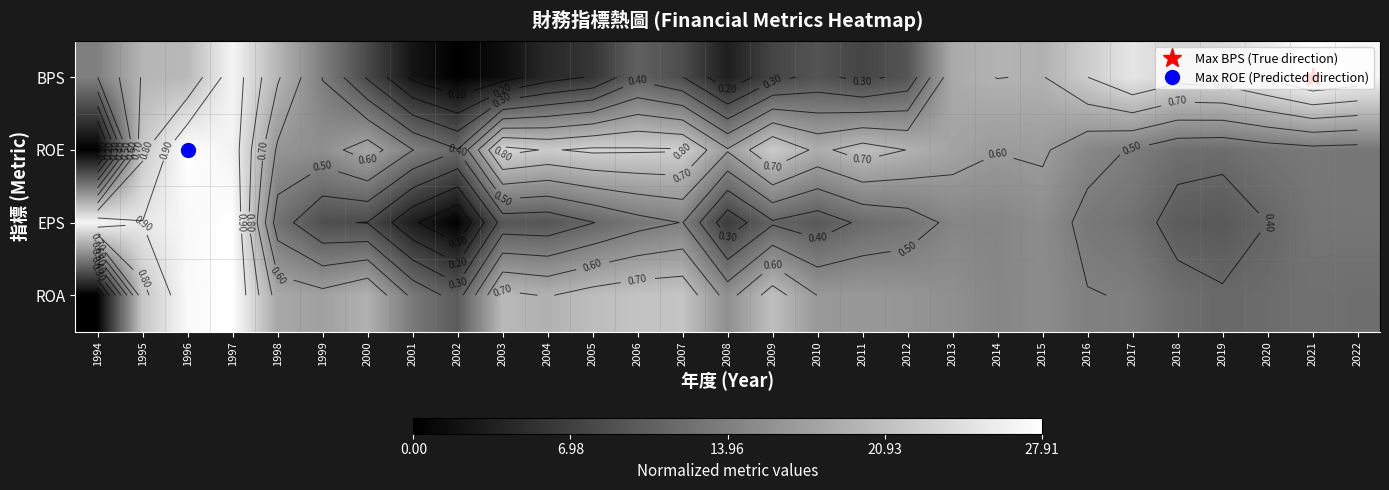

Rank the series by their maximum value, from highest to lowest.

BPS, ROE, EPS, ROA